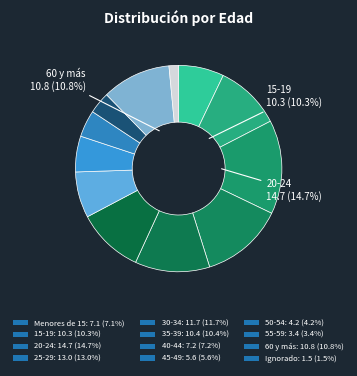

Does 35-39 account for over 50% of the chart?

No